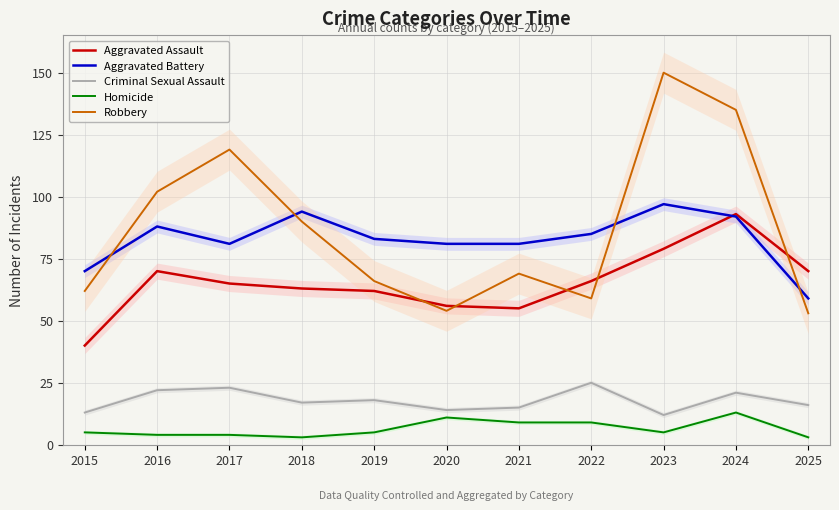

Reading left to right, transcribe all the data shown in this chart.

Aggravated Assault: 40	70	65	63	62	56	55	66	79	93	70
Aggravated Battery: 70	88	81	94	83	81	81	85	97	92	59
Criminal Sexual Assault: 13	22	23	17	18	14	15	25	12	21	16
Homicide: 5	4	4	3	5	11	9	9	5	13	3
Robbery: 62	102	119	90	66	54	69	59	150	135	53